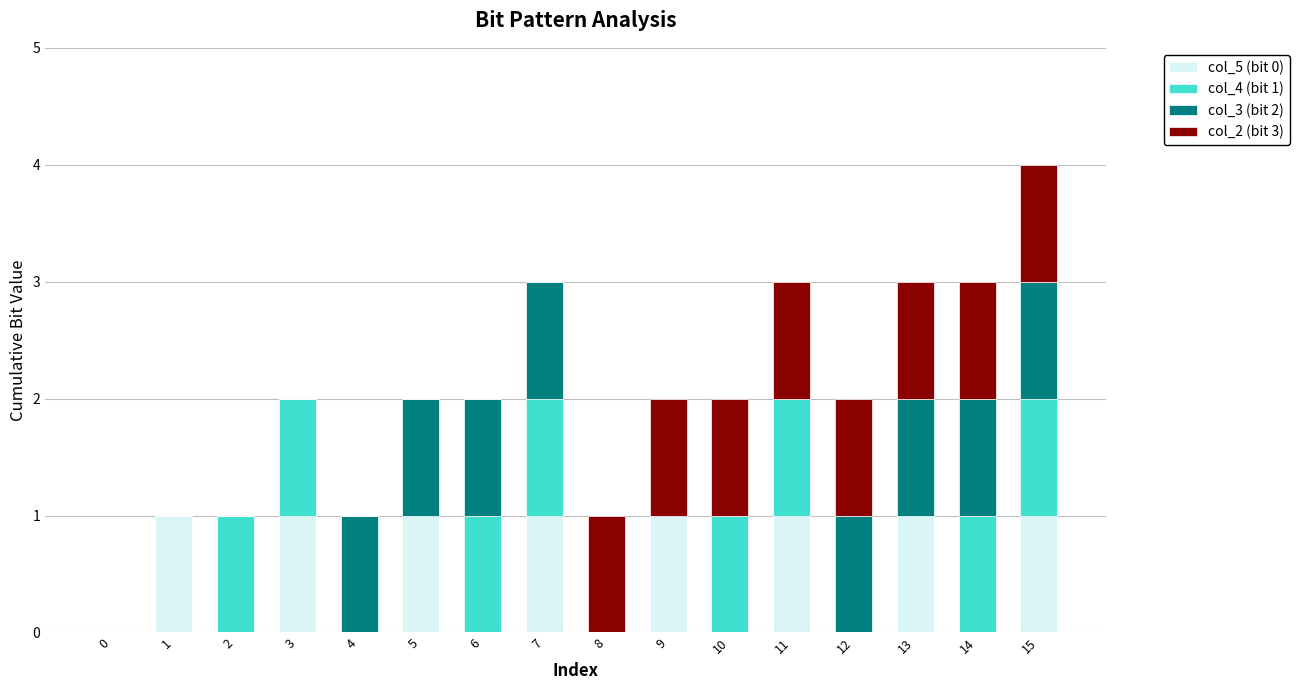

At which category is the sum across all series the highest?

15